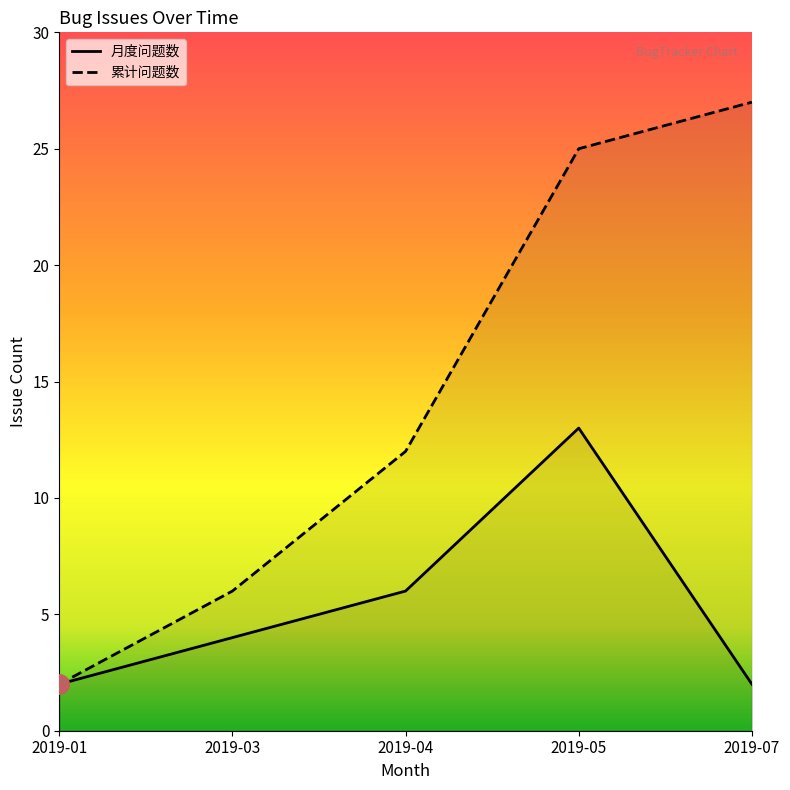

What is the change in value from 2019-04-26 to 2019-05-10?

+3